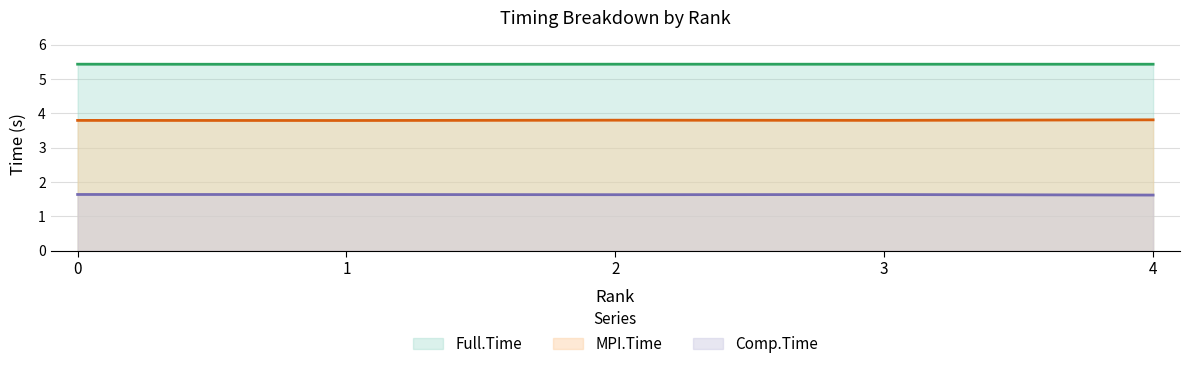

Is the value of Full.Time at 3 greater than the value of MPI.Time at 2?

Yes